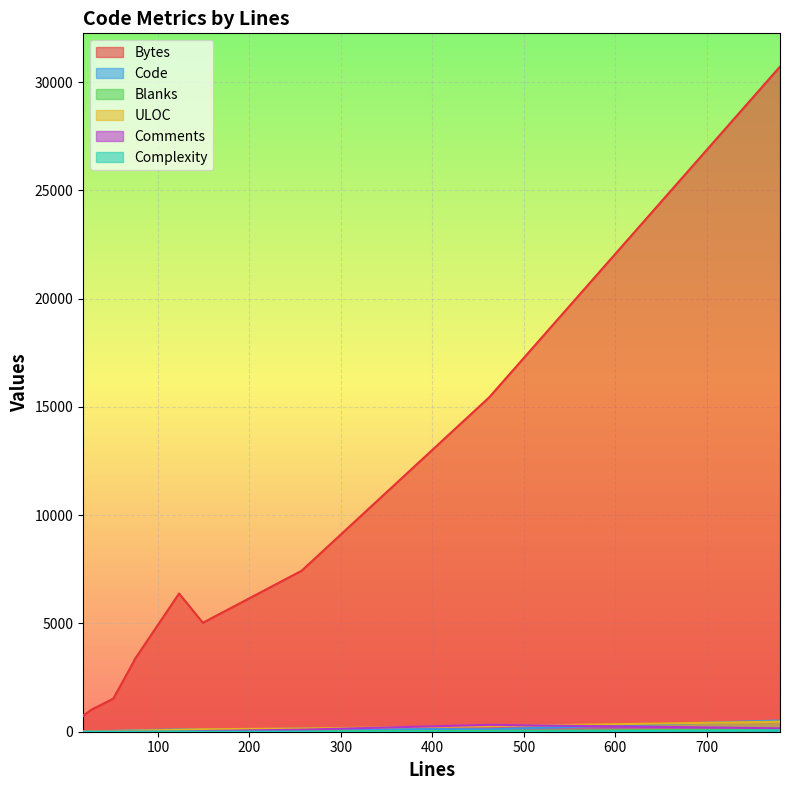

Reading right to left, transcribe all the data shown in this chart.

Bytes: 257=7435	149=5031	74=3312	462=15440	18=727	74=3283	51=1525	780=30716	123=6384	27=1015	19=766	19=784
Code: 257=138	149=102	74=69	462=108	18=18	74=69	51=40	780=519	123=107	27=25	19=19	19=19
Blanks: 257=25	149=16	74=5	462=37	18=0	74=5	51=11	780=105	123=15	27=2	19=0	19=0
ULOC: 257=148	149=113	74=51	462=258	18=17	74=51	51=34	780=464	123=93	27=24	19=17	19=17
Comments: 257=94	149=31	74=0	462=317	18=0	74=0	51=0	780=156	123=1	27=0	19=0	19=0
Complexity: 257=7	149=3	74=0	462=0	18=0	74=0	51=1	780=62	123=12	27=0	19=0	19=0